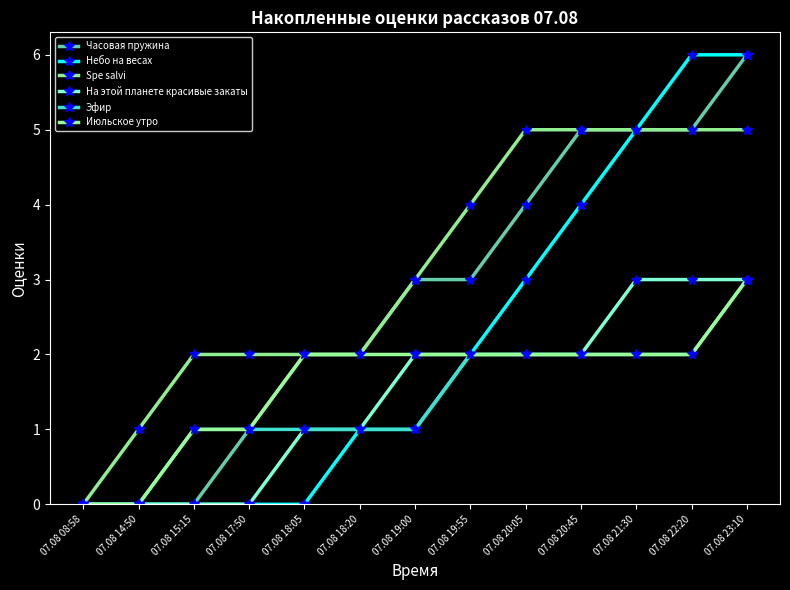

Which has a higher value, 07.08 20:45 or 07.08 19:00?

07.08 20:45